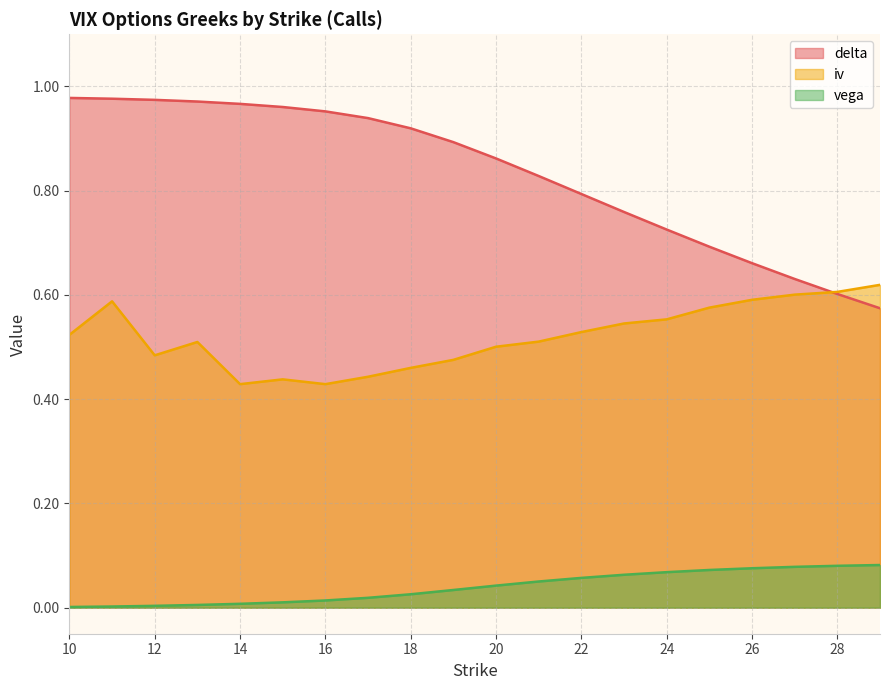

What is the value of the iv point at the 15th from the left?

0.6